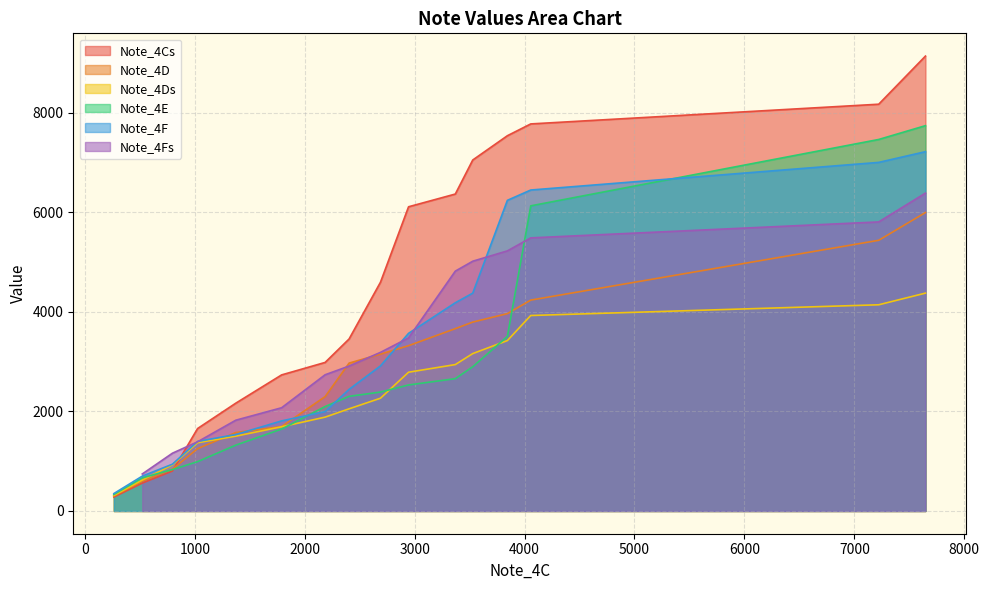

What is the smallest value displayed?

263.8